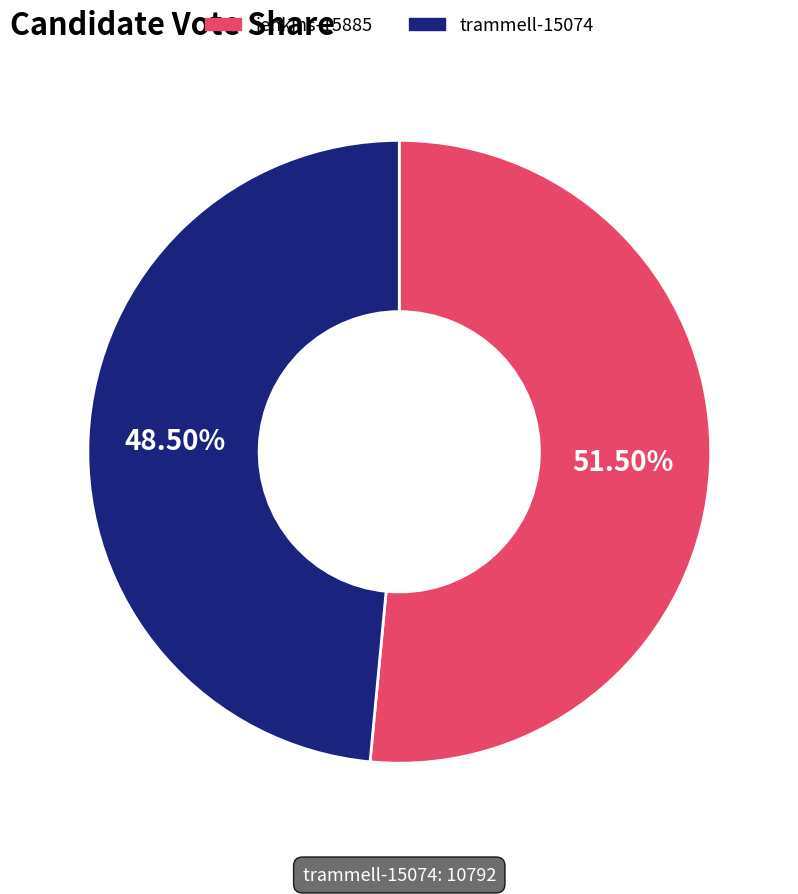

Is there any slice that represents more than half of the pie?

Yes